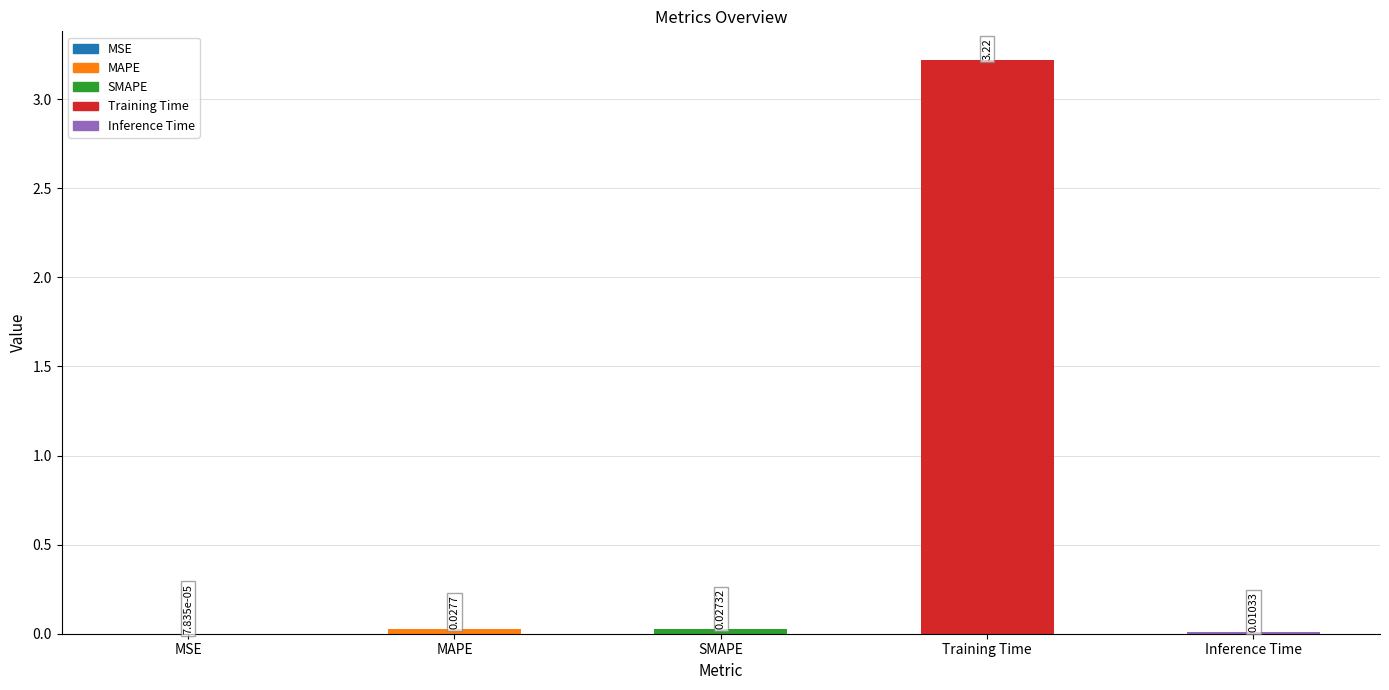

Which label corresponds to the largest value in the chart?

Training Time